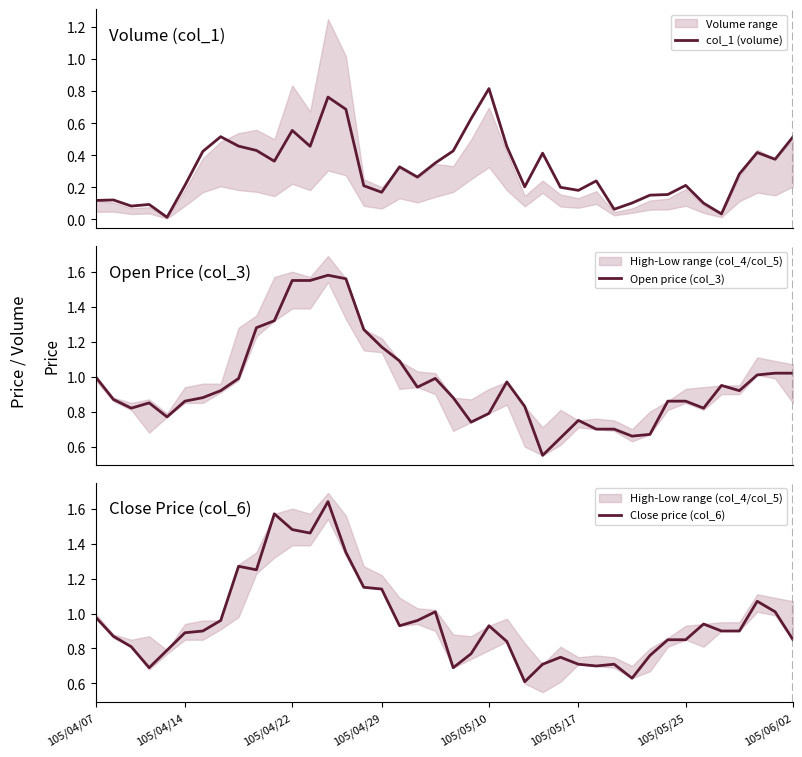

Does the chart have visible grid lines?

No